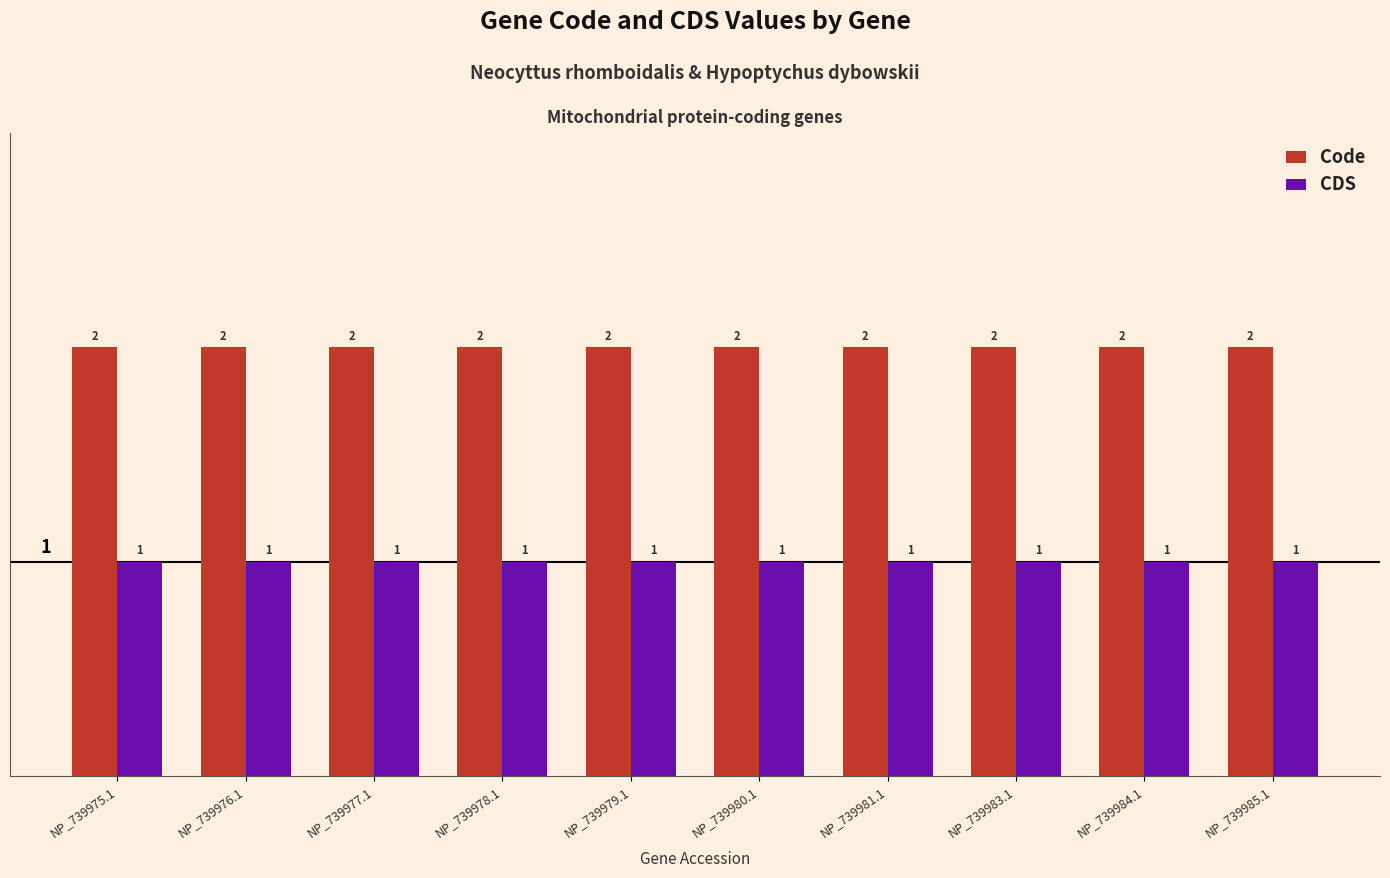

Rank the series at NP_739983.1 from lowest to highest value.

CDS, Code